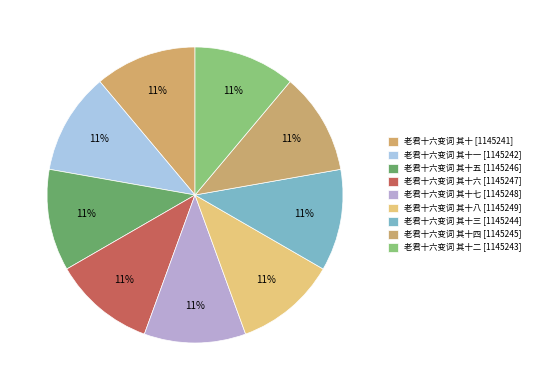

How many slices are in this pie chart?

9